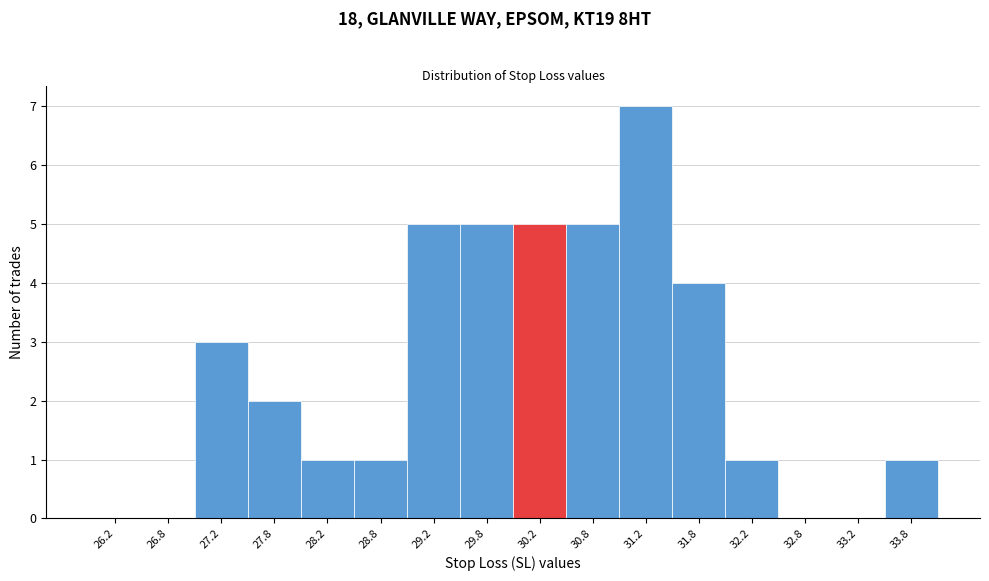

Which range on the x-axis has the tallest bar?

31.0 to 31.5